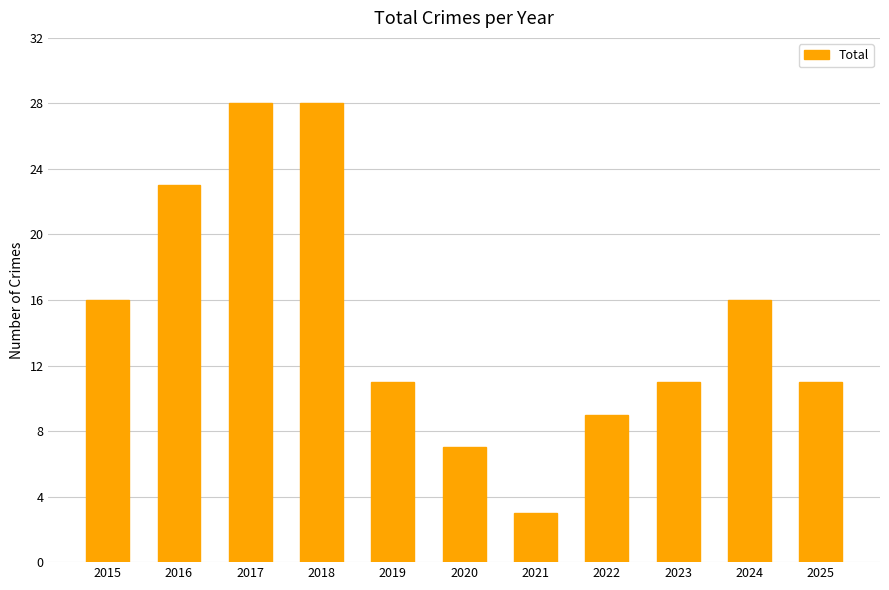

Which category has the lowest value across all series?

2021